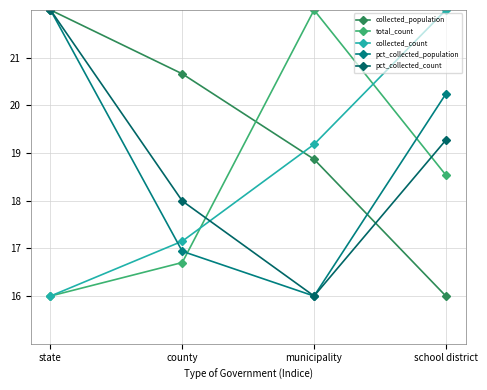

The value of pct_collected_population at municipality is 25.9. True or false?

False